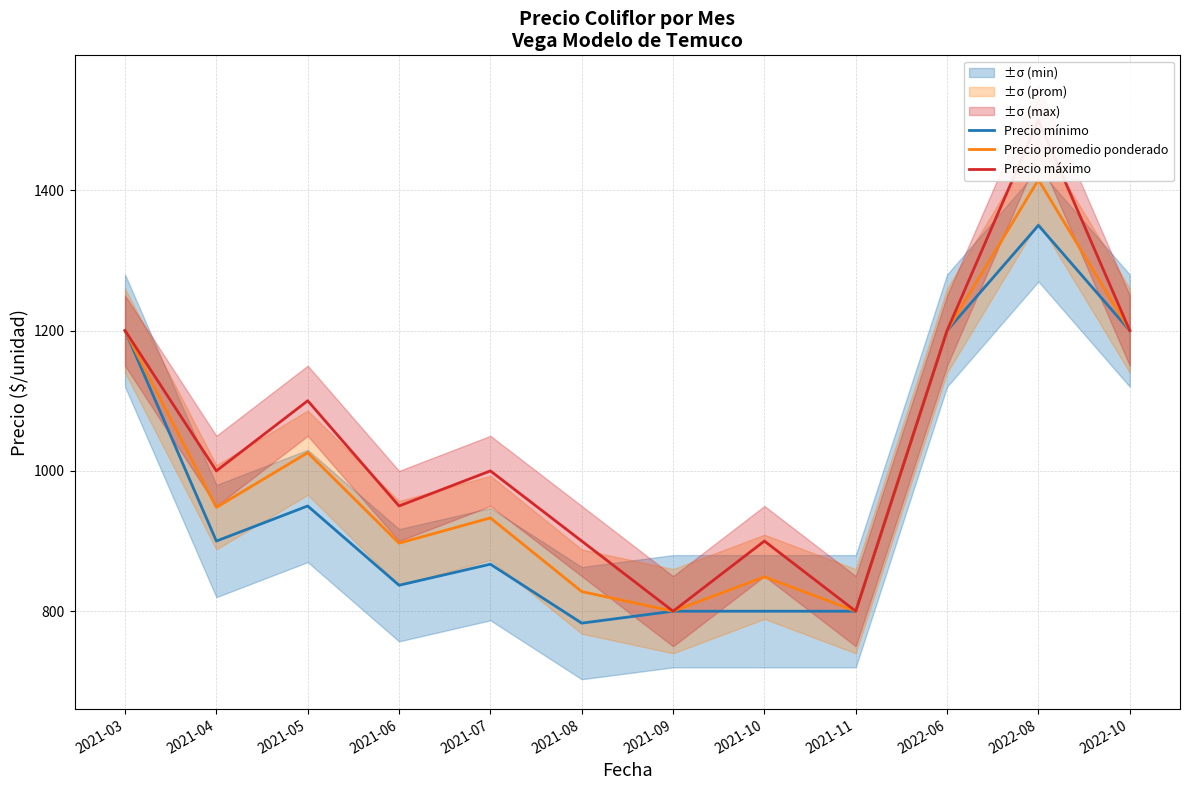

List the series in order of their overall mean, highest first.

Precio máximo, Precio promedio ponderado, Precio mínimo